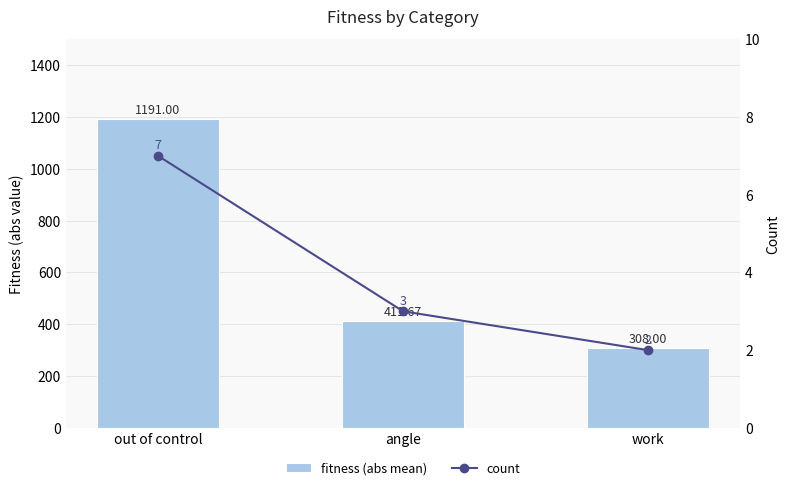

Reading left to right, extract all data points from this chart.

fitness (abs mean): out of control=1191.0	angle=411.7	work=308.0
count: out of control=7.0	angle=3.0	work=2.0